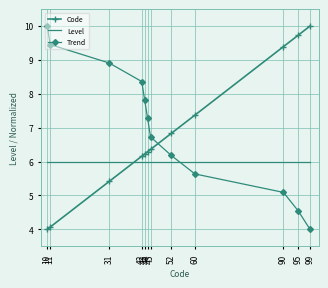

Is it true that Code equals 10.0 at 99?

True